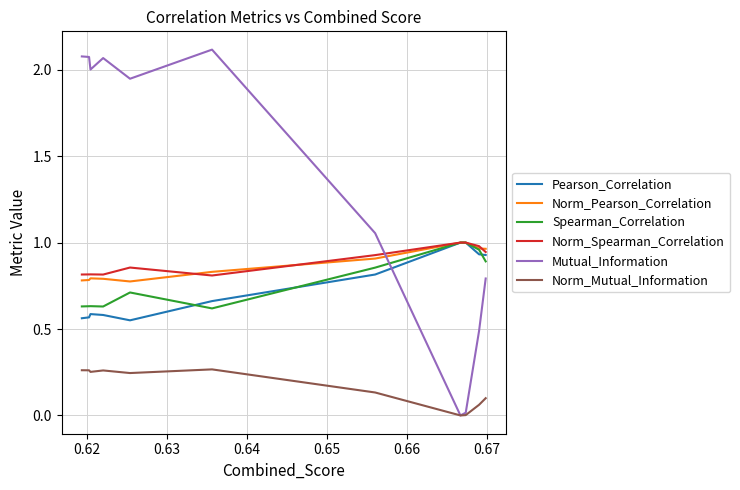

How many interior local valleys does the Spearman_Correlation series have?

2